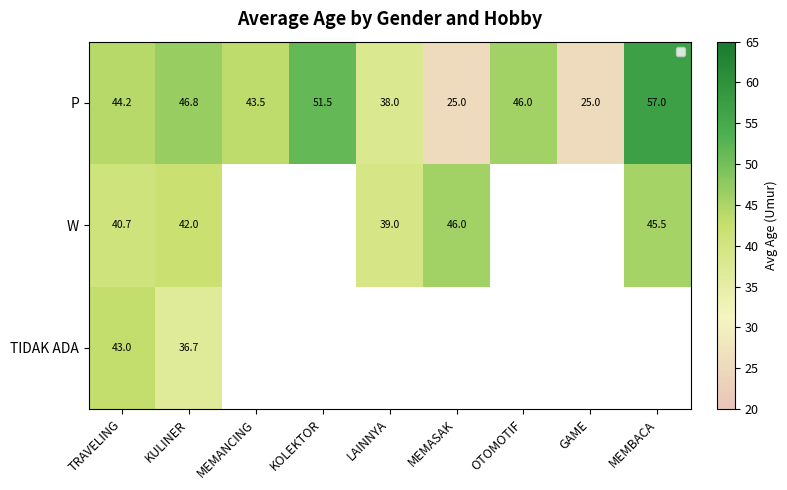

What is the difference between the maximum and minimum values in the P series?

32.0